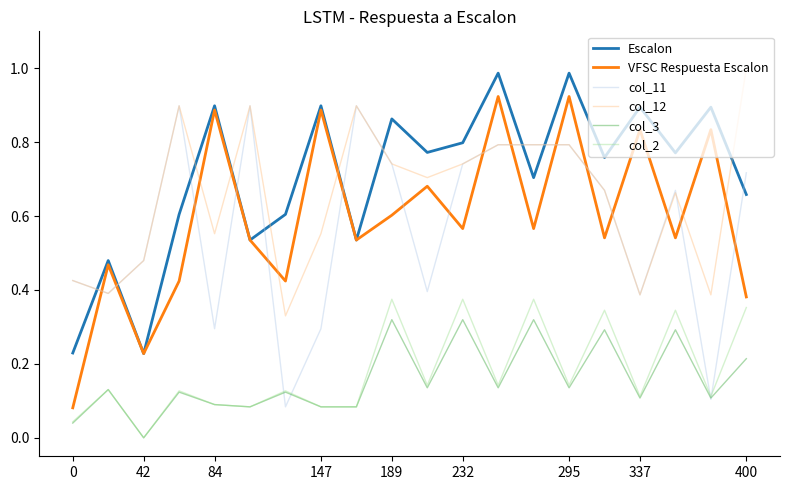

True or false: col_12 and col_3 cross at least once.

False